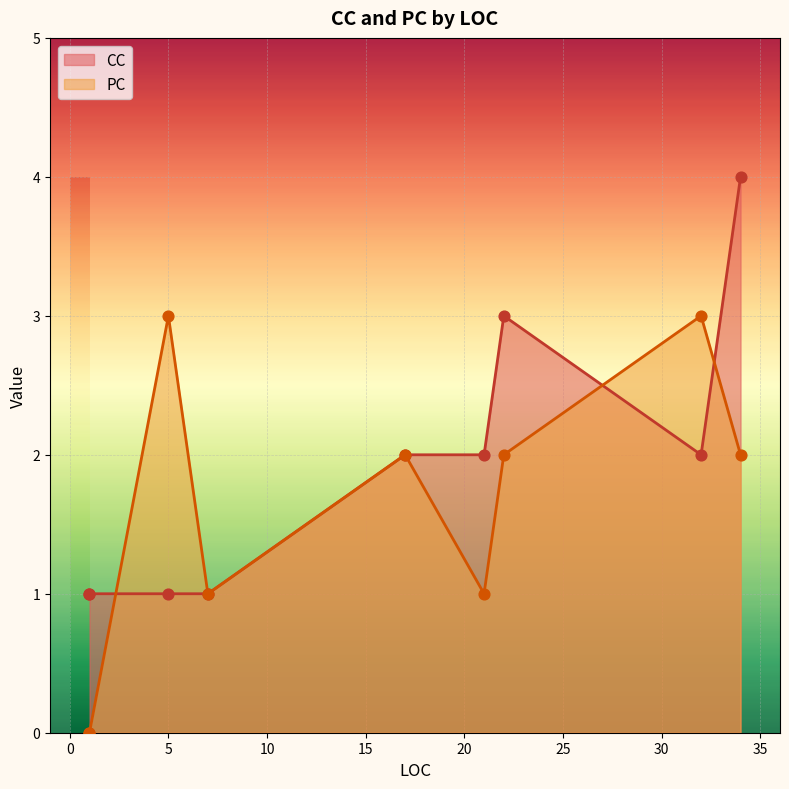

At which category is the sum across all series the highest?

34